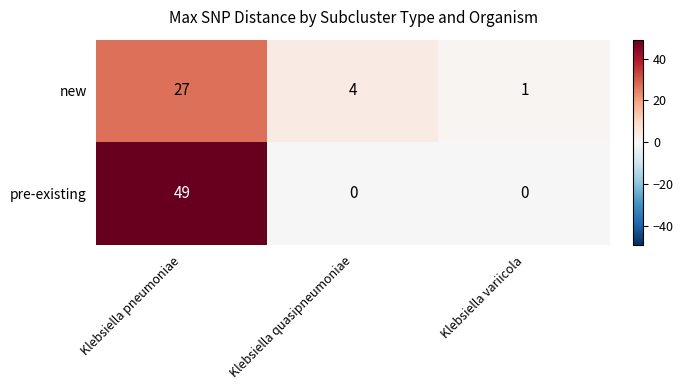

At which label does new first exceed 4?

Klebsiella pneumoniae